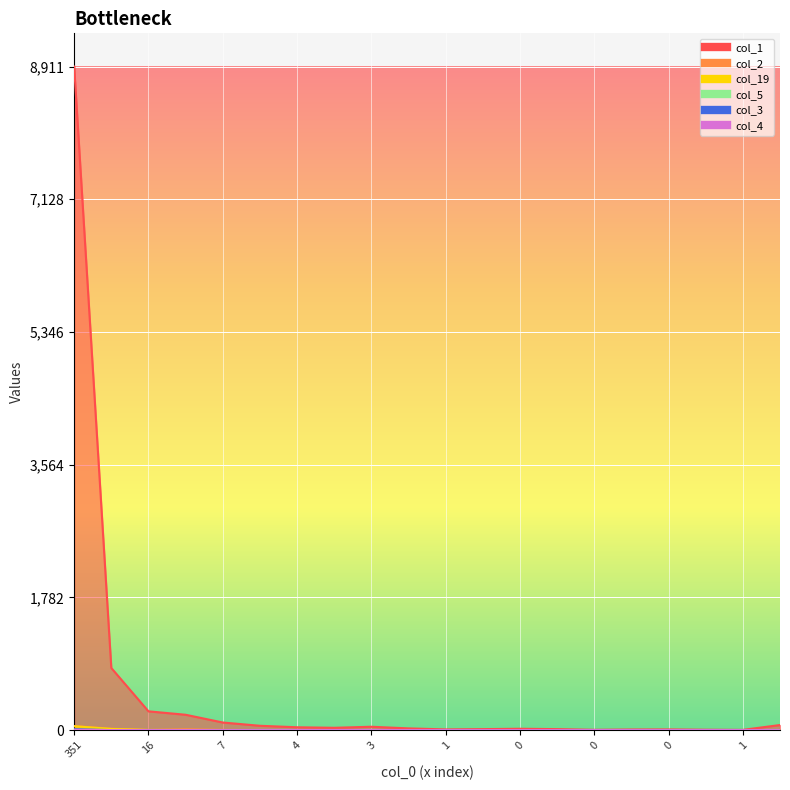

At 4, list the series in order from smallest to largest.

col_2, col_19, col_5, col_3, col_4, col_1